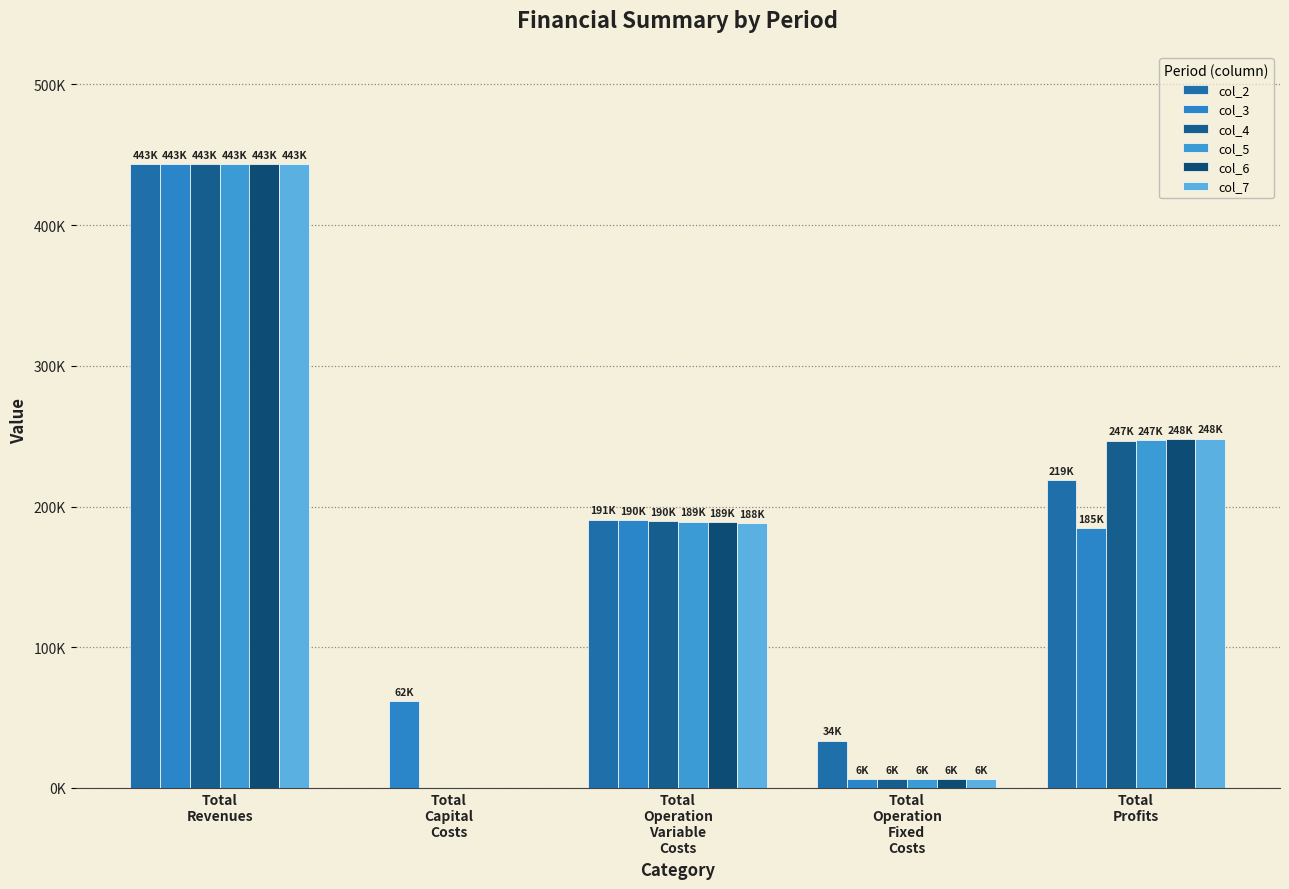

Are the bars horizontal?

No